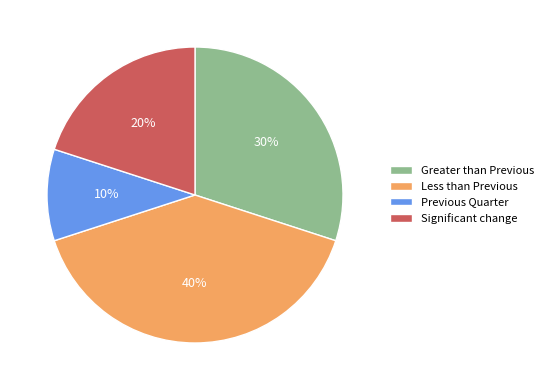

Is there any slice that represents more than half of the pie?

No